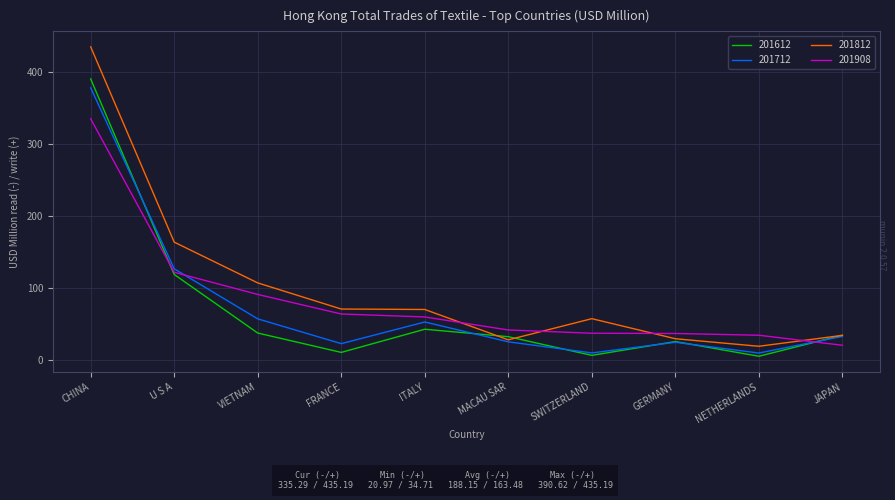

At which label does 201812 reach its minimum?

NETHERLANDS